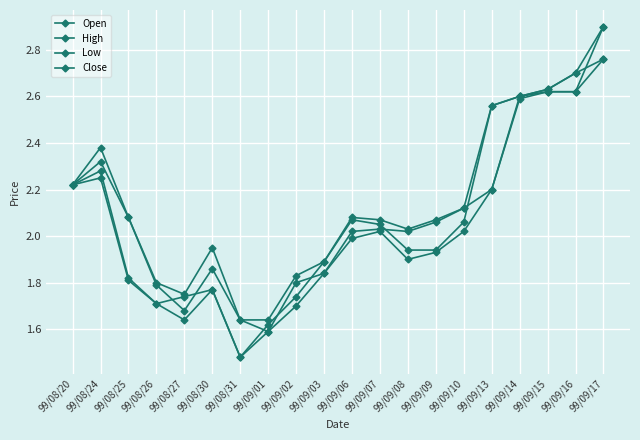

True or false: Low and High cross at least once.

False